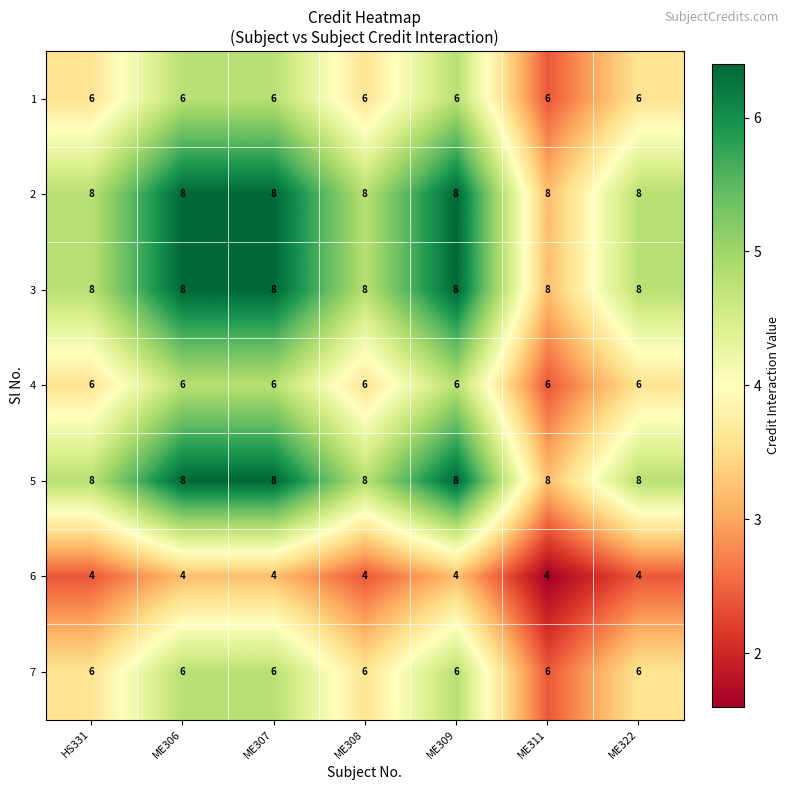

Is it true that 5 equals 11 at ME309?

False